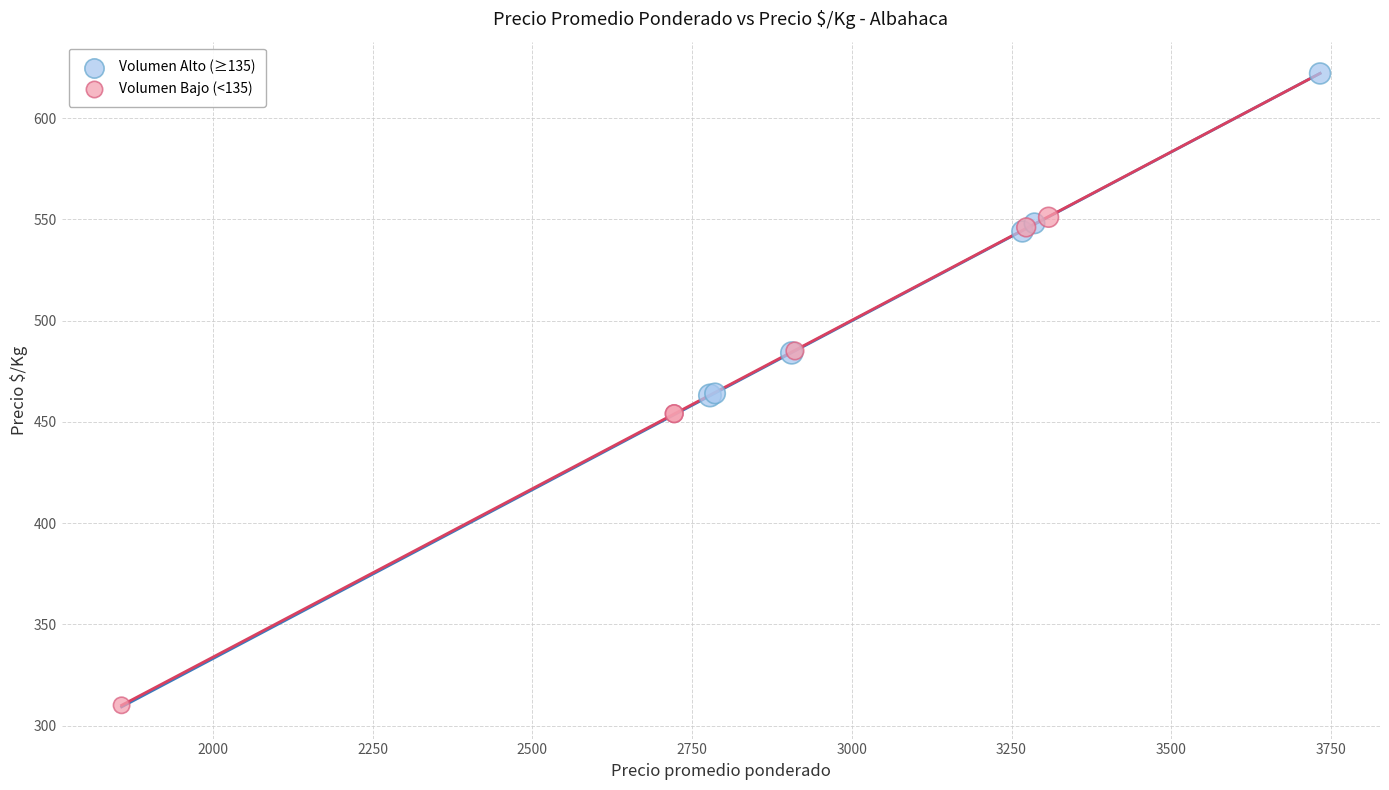

Which series contains the highest Y value?

Volumen Alto (≥135)